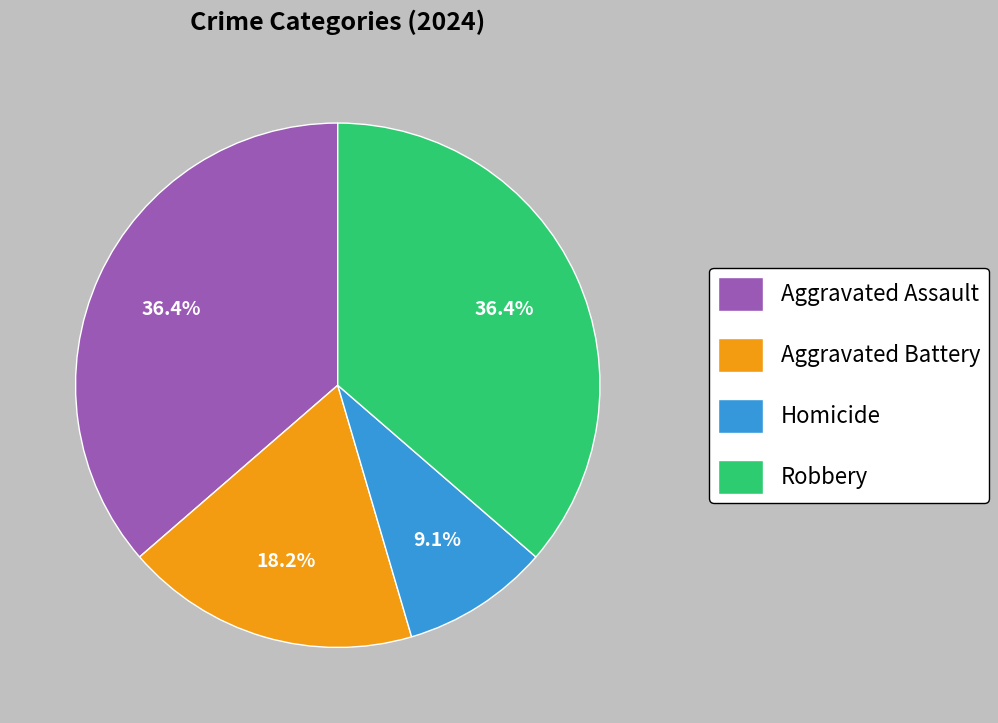

To the nearest percent, what is the combined percentage of Robbery and Aggravated Assault?

73%